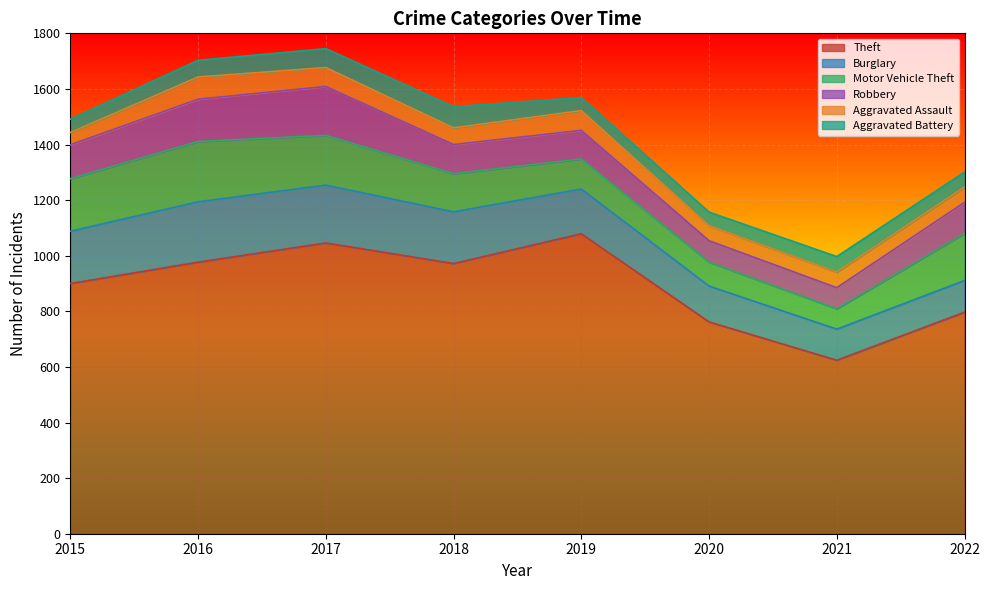

At 2019, list the series in order from largest to smallest.

Theft, Burglary, Motor Vehicle Theft, Robbery, Aggravated Assault, Aggravated Battery